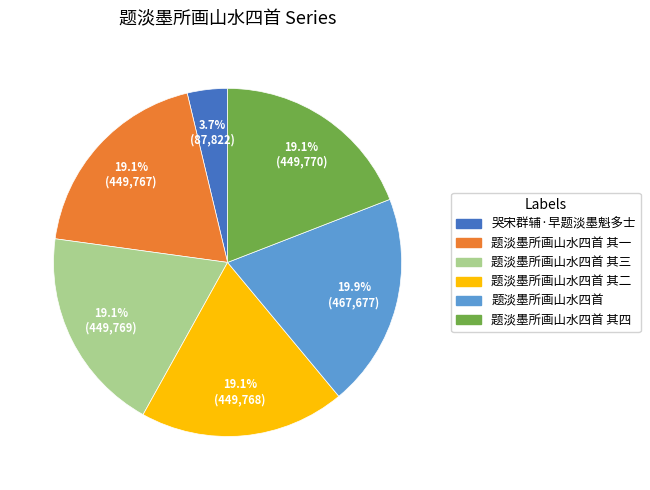

Is there a majority slice in this chart?

No